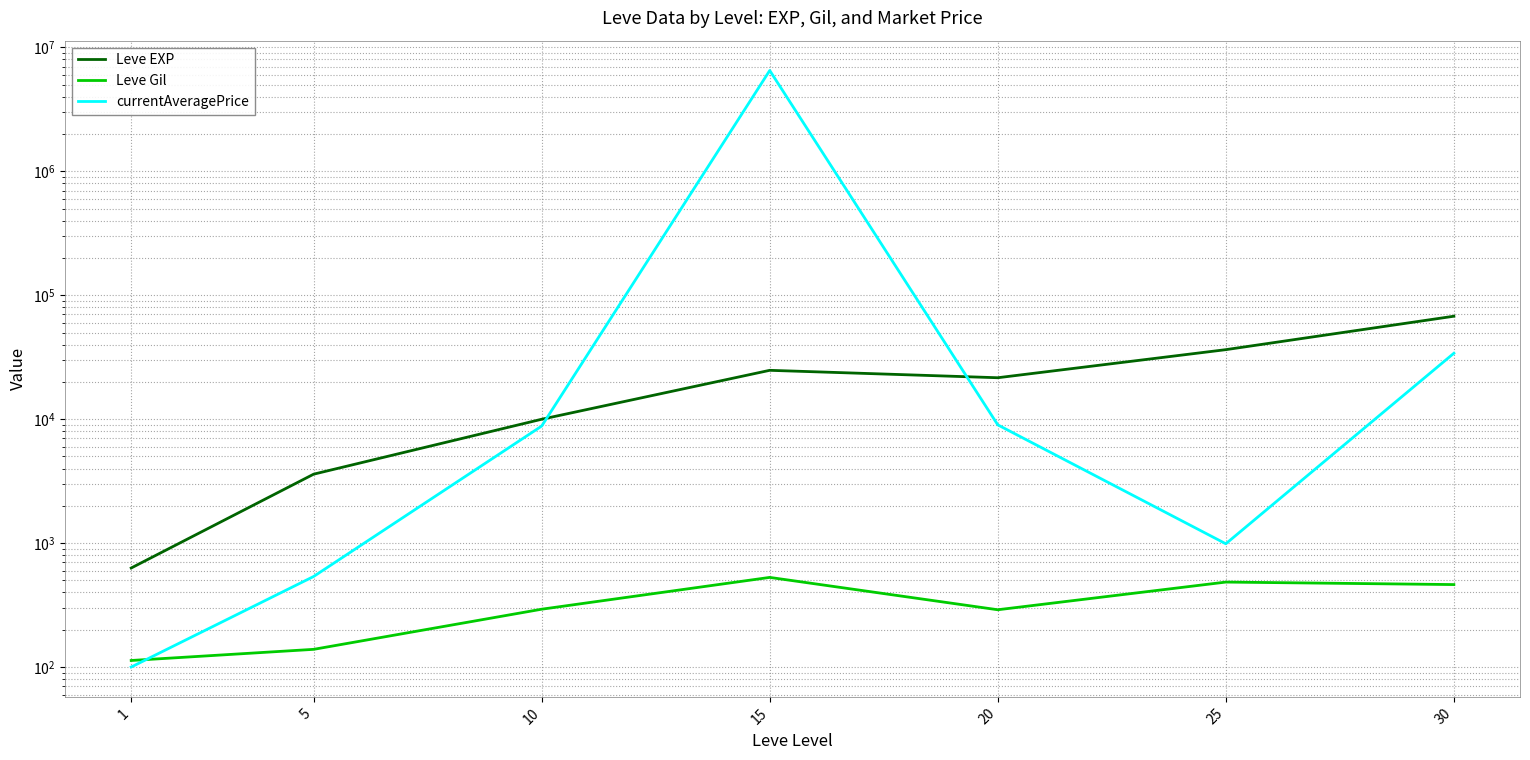

After their last crossing, which series has the higher values: currentAveragePrice or Leve Gil?

currentAveragePrice